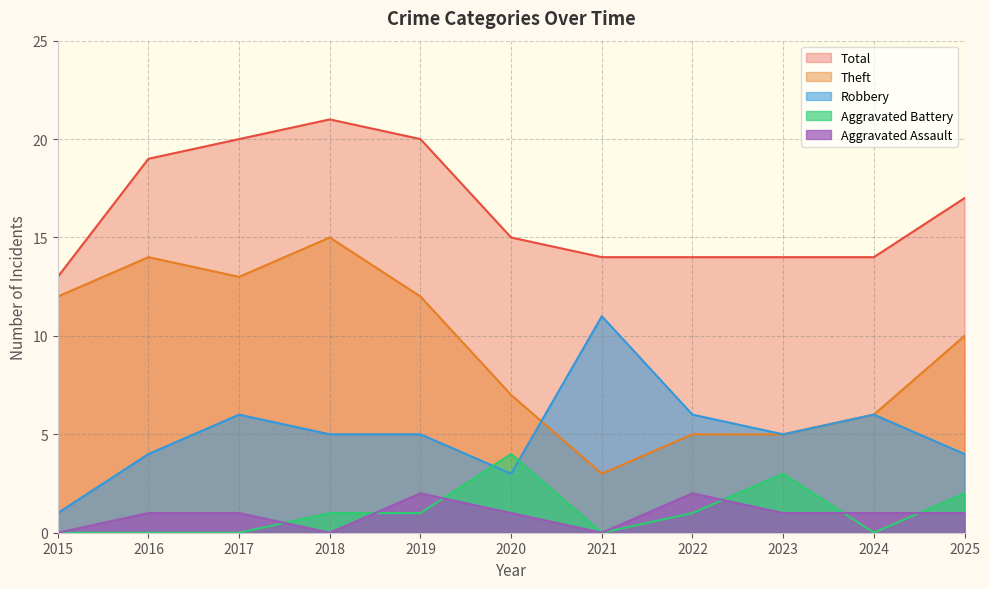

Does the chart display data point markers on the line(s)?

No